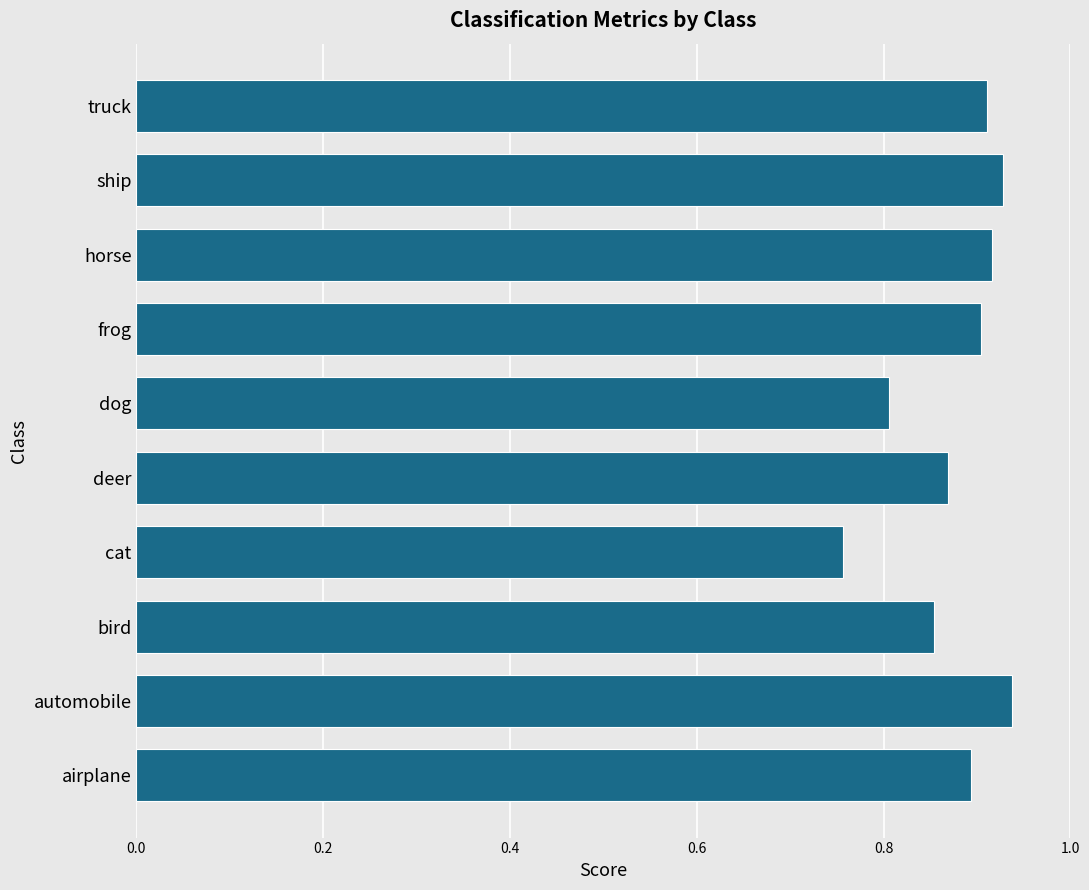

At which category does the chart reach its minimum across all series?

cat